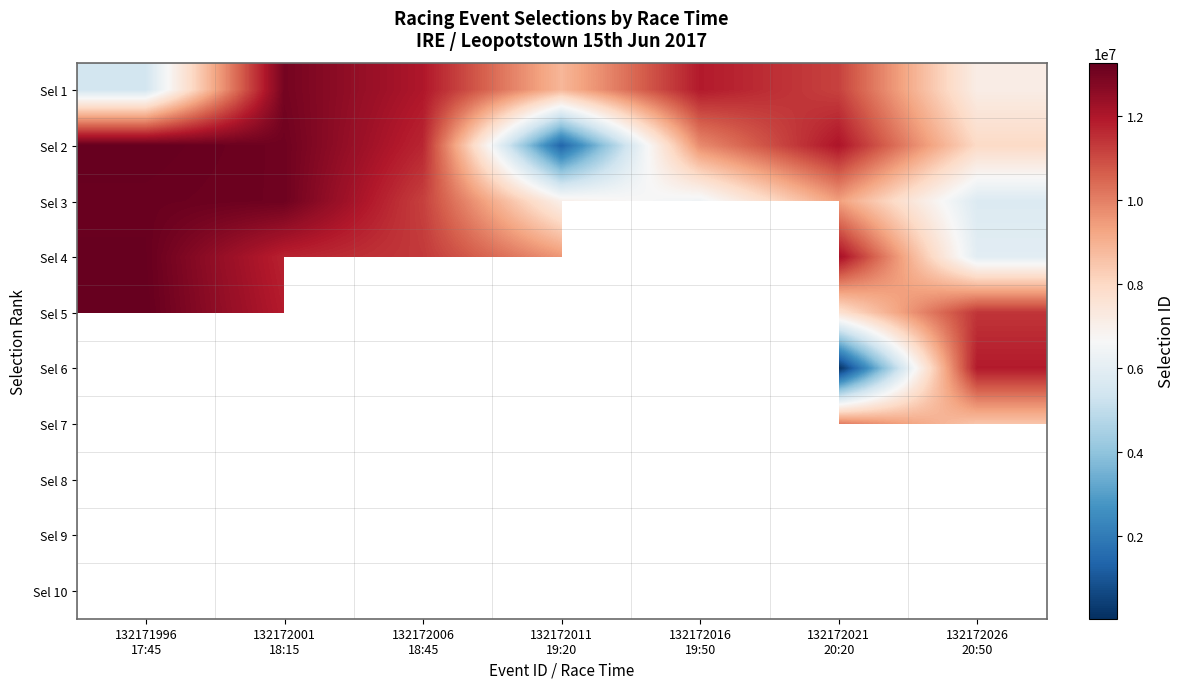

Is the value of Sel 6 at 132172001 18:15 greater than the value of Sel 4 at 132172026 20:50?

Yes